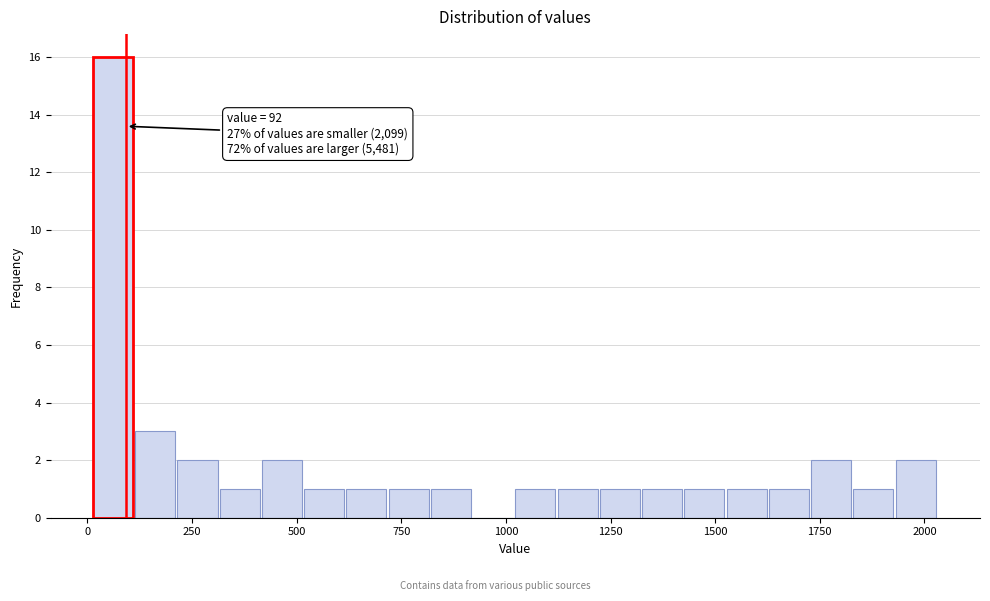

Around what value on the x-axis is the tallest bar? Give the approximate position of its centre, as read against the axis.

50